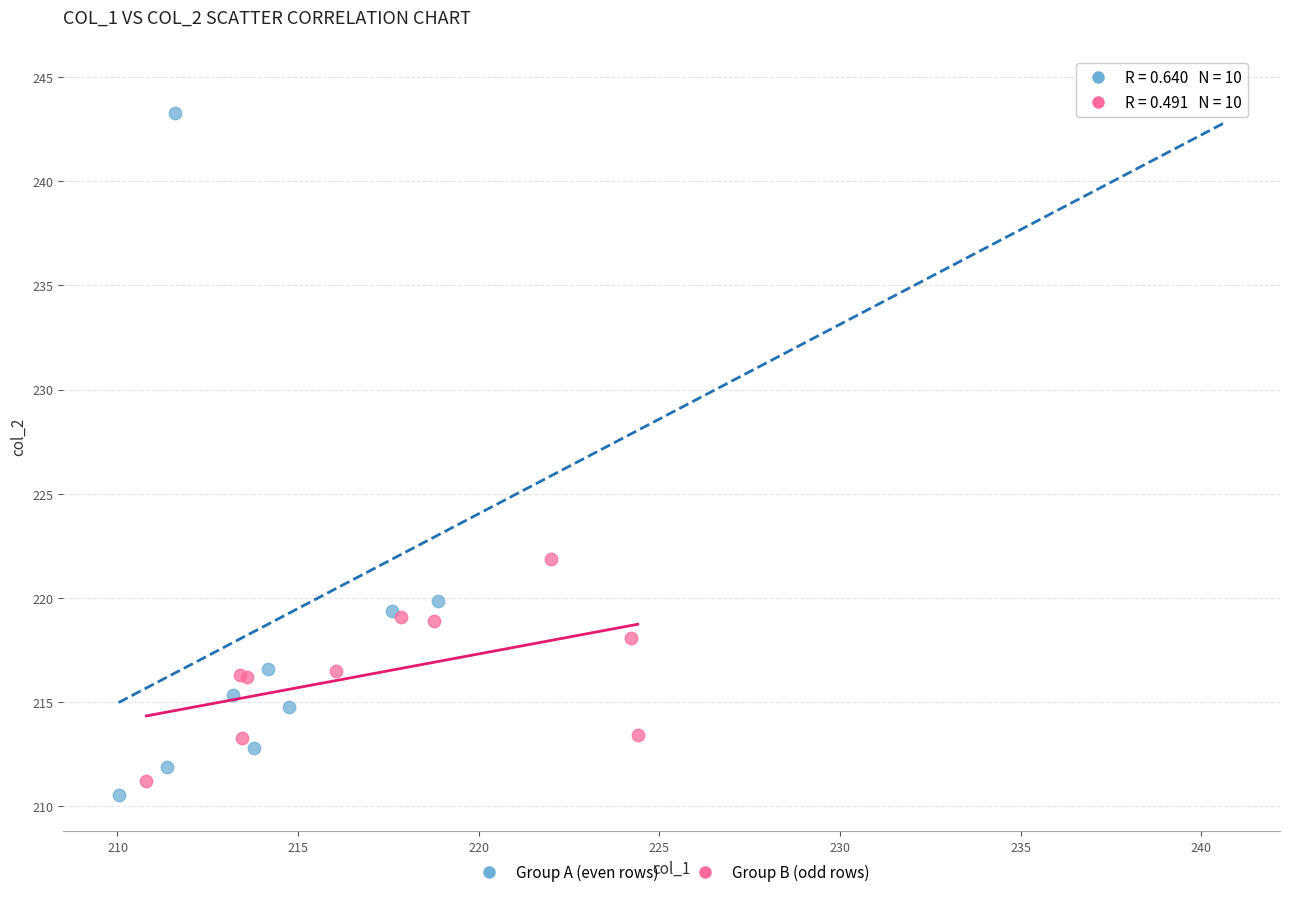

Which series has the widest spread of Y values?

Group A (even rows)